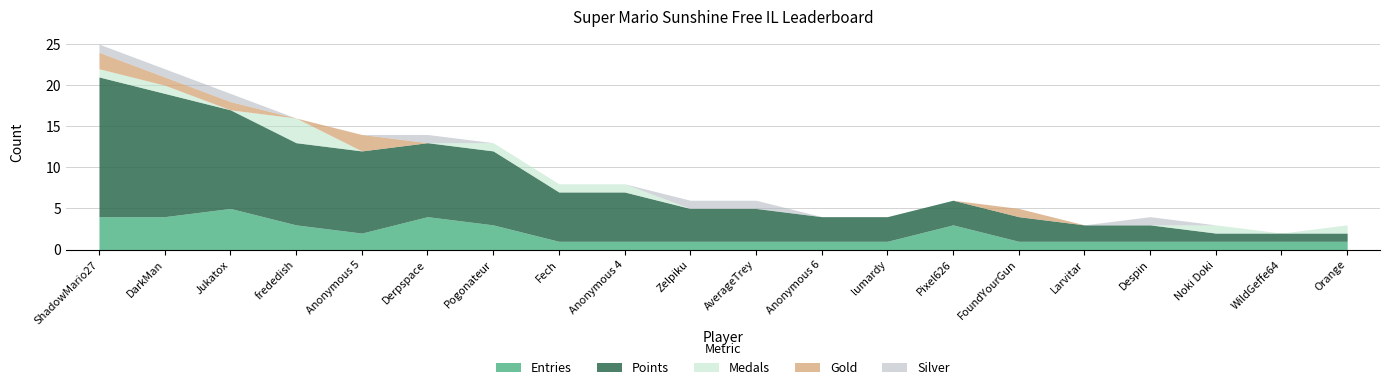

What is the maximum value shown in the chart?

17